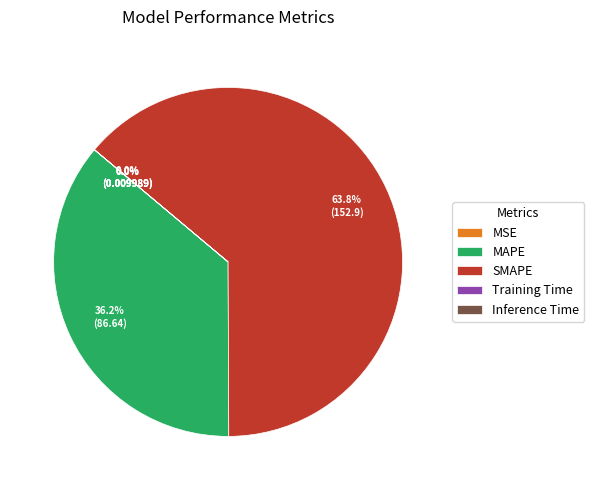

Is there a majority slice in this chart?

Yes